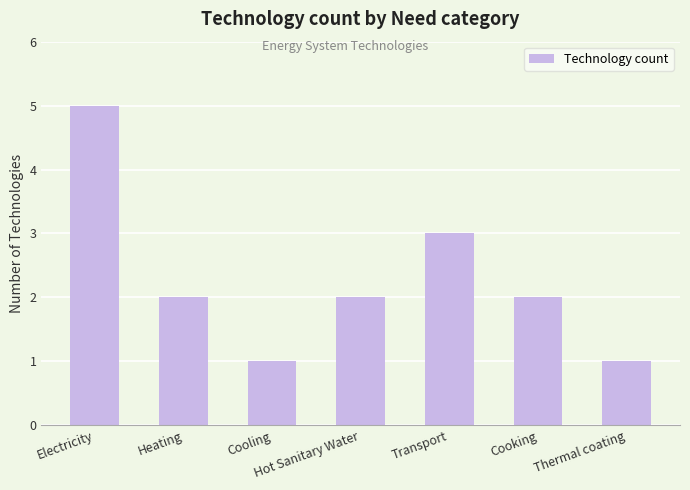

True or false: the data shows 3 at Transport.

True